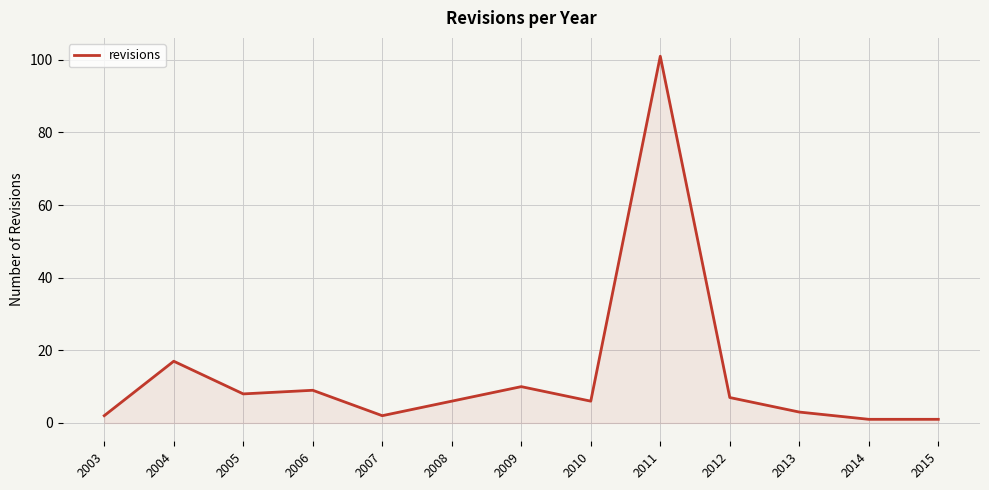

Reading left to right, extract all data points from this chart.

2	17	8	9	2	6	10	6	101	7	3	1	1